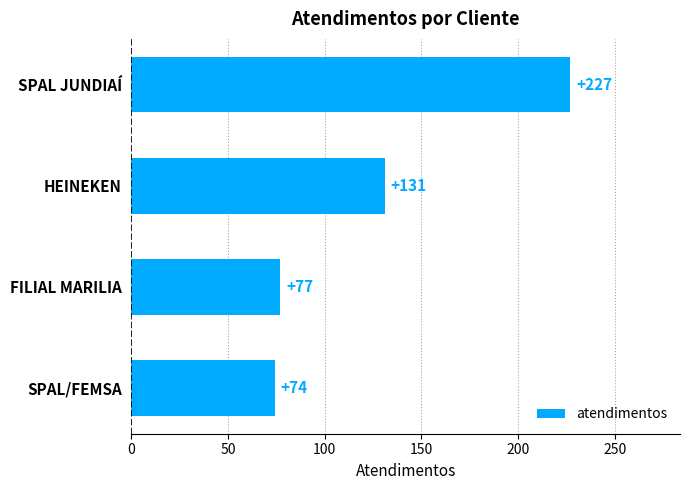

What is the sum of all values?

509